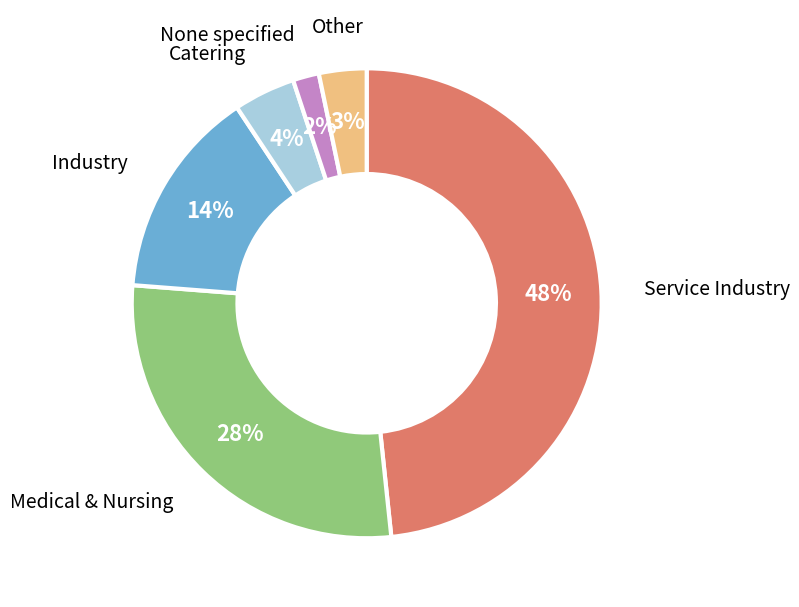

Is there any slice that represents more than half of the pie?

No